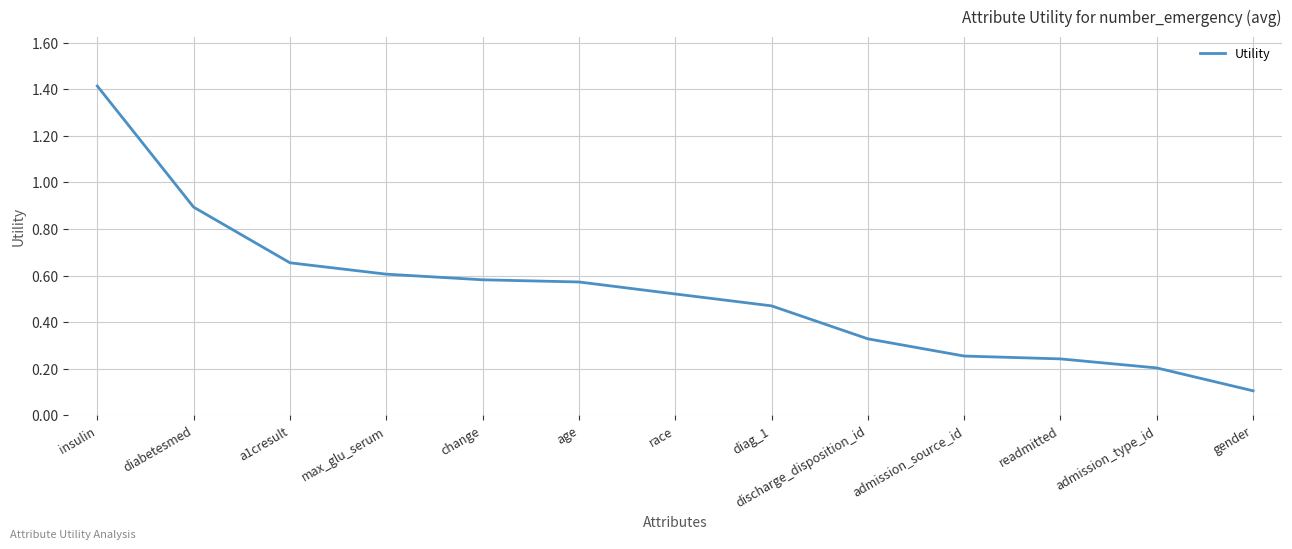

At which category does the chart reach its minimum across all series?

gender